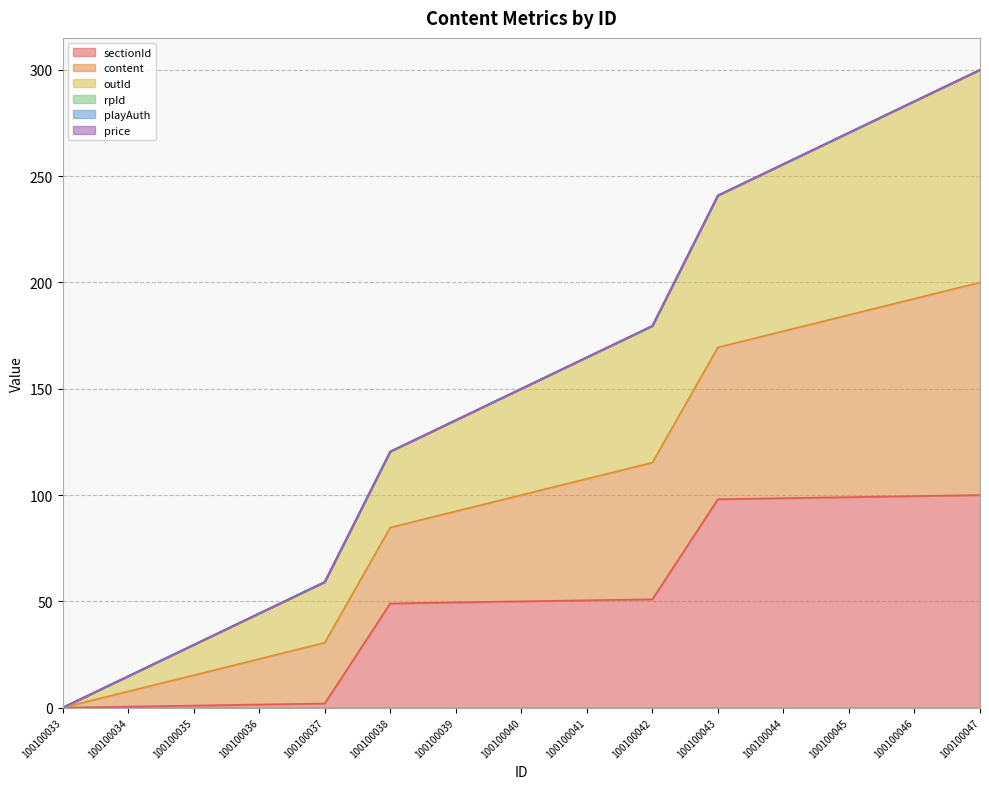

At 100100044, list the series in order from largest to smallest.

content, outId, sectionId